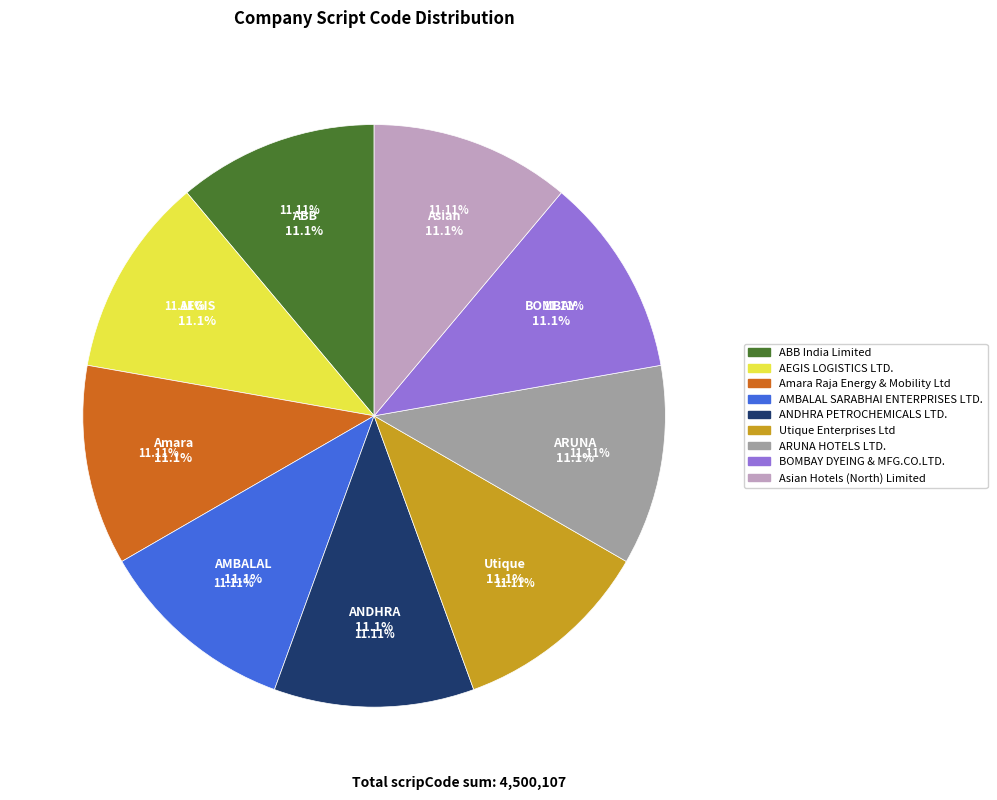

The AEGIS LOGISTICS LTD. slice represents 11% of the pie. True or false?

True